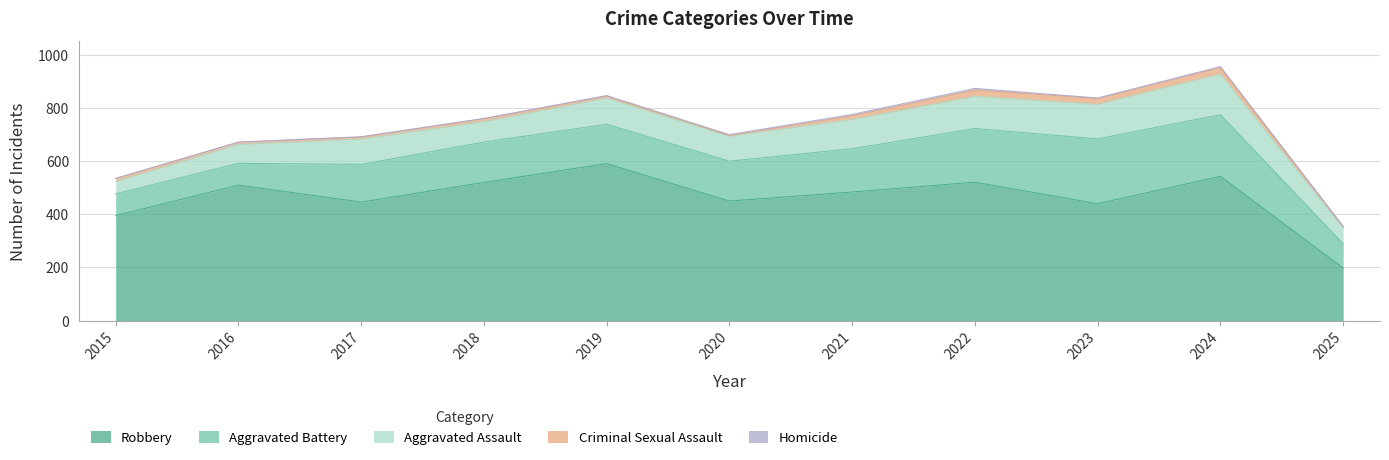

Is it true that Robbery equals 122 at 2025?

False